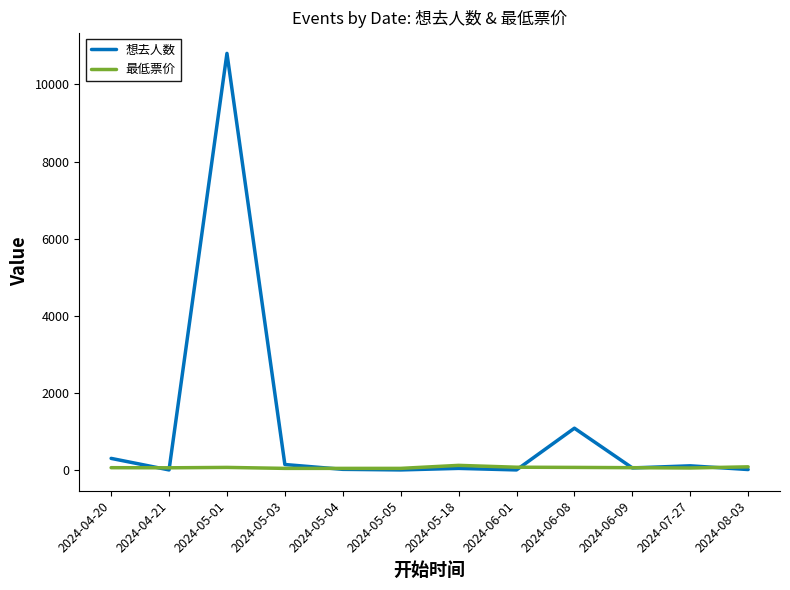

What is the average value of the 最低票价 series?

62